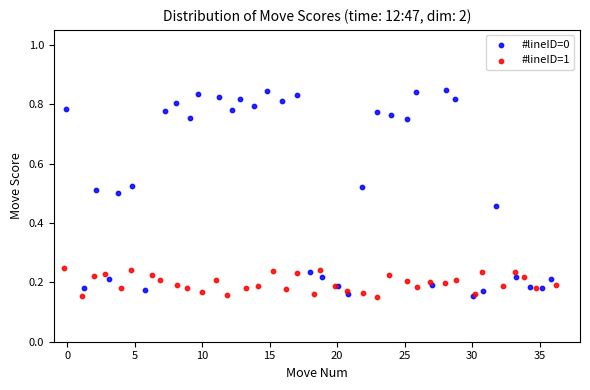

Which series has the widest spread of Y values?

#lineID=0